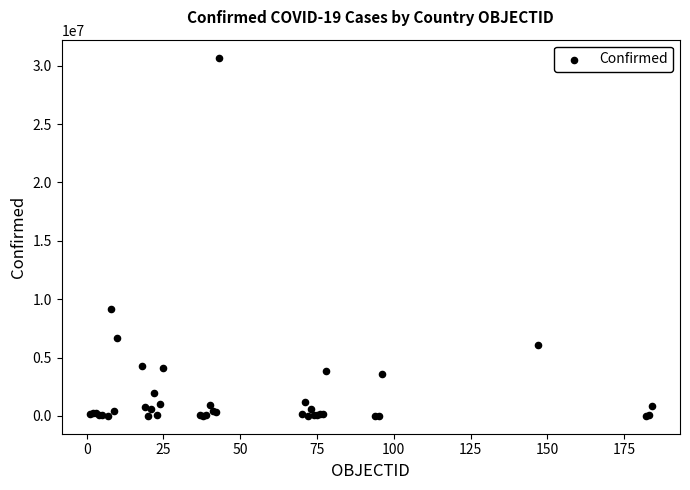

What Y value in the scatter plot is closest to 15354657?

9135308